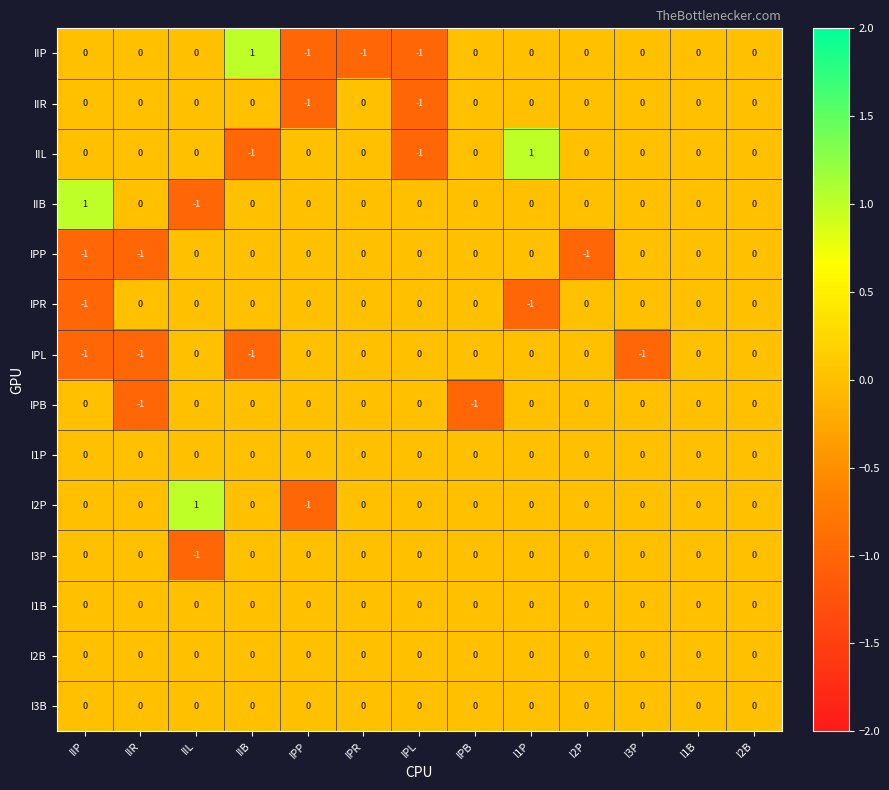

What is the total value across all series at IIR?

-3